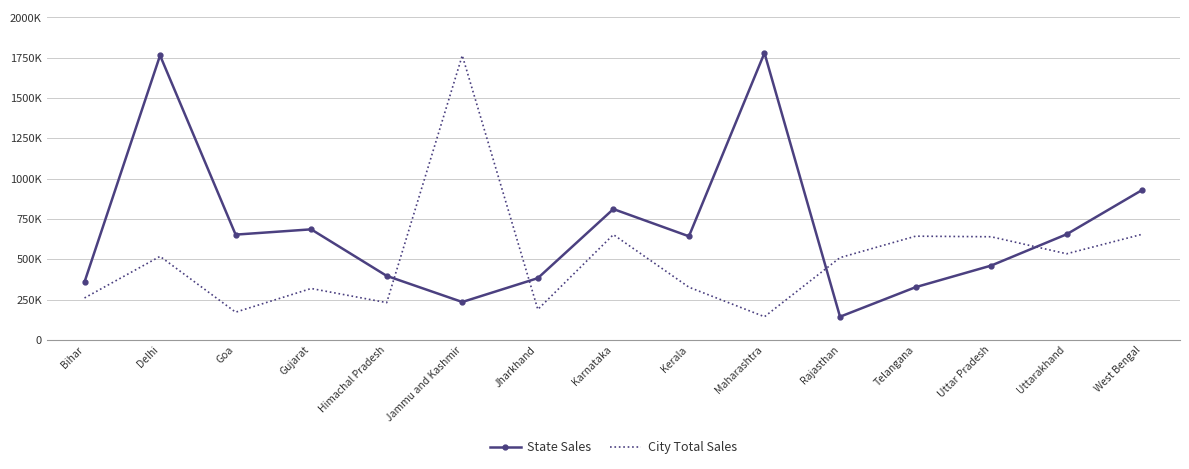

How many interior local peaks does the City Total Sales series have?

5